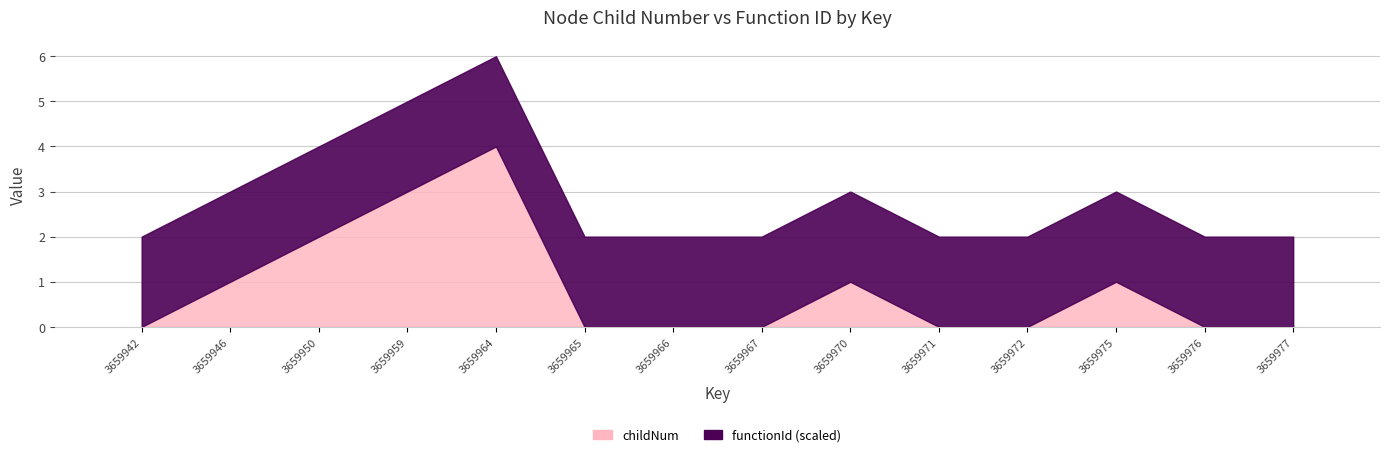

Count the values in the range 0 to 1.

11